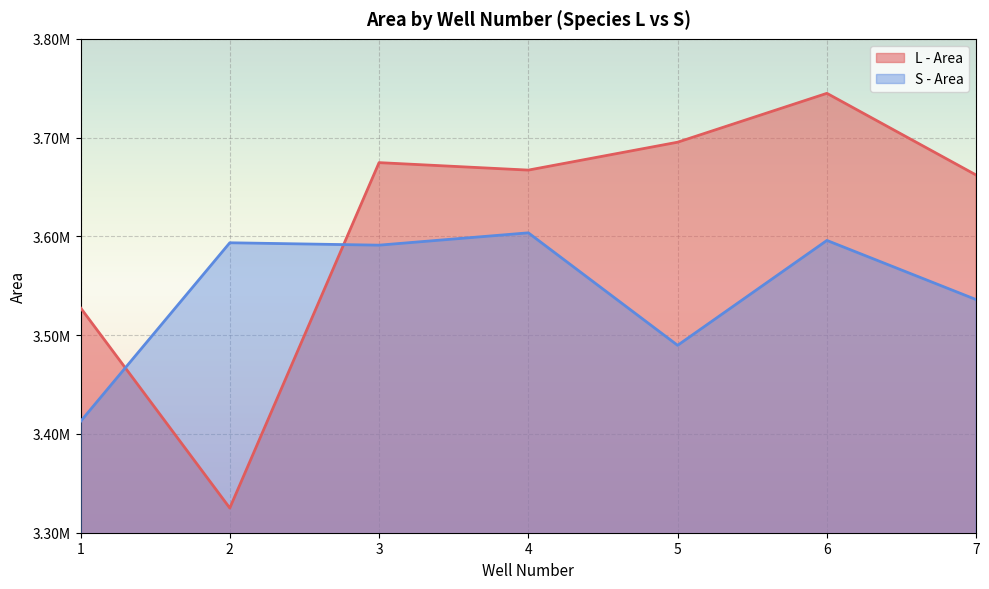

How many data points does each series have?

7